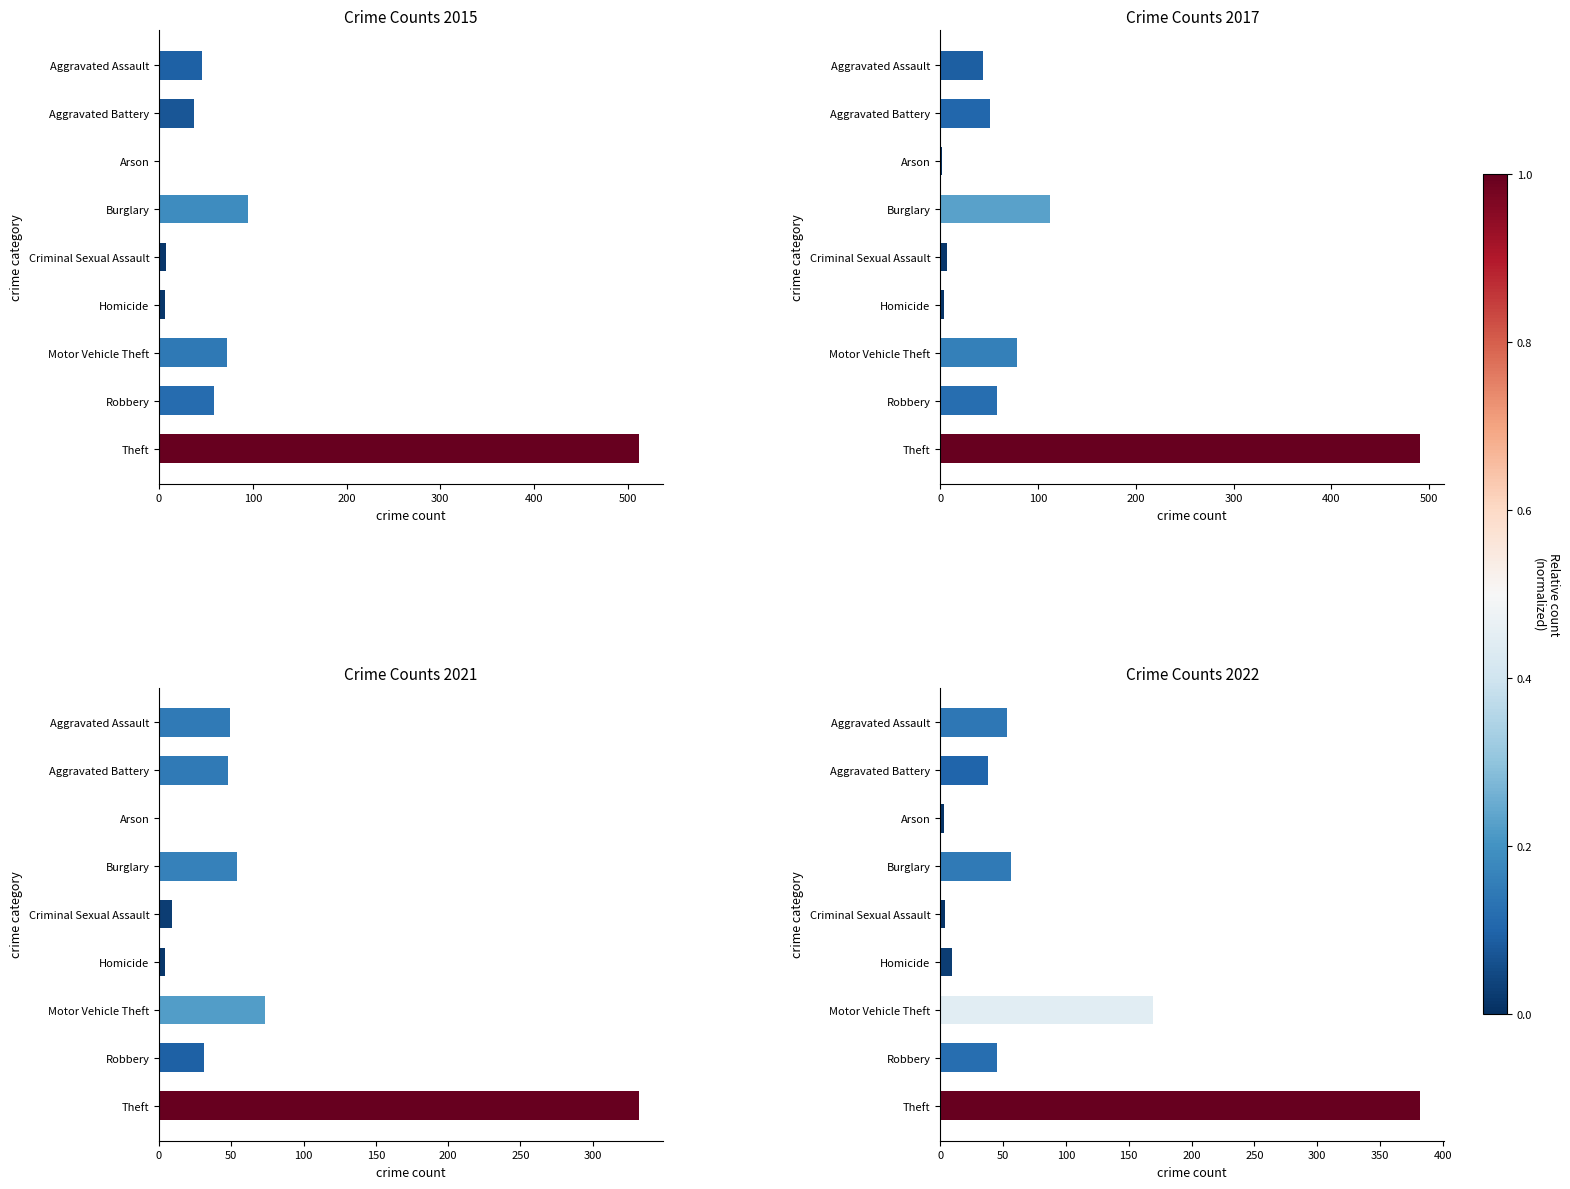

True or false: 2022 has a value of 382 at Theft.

True